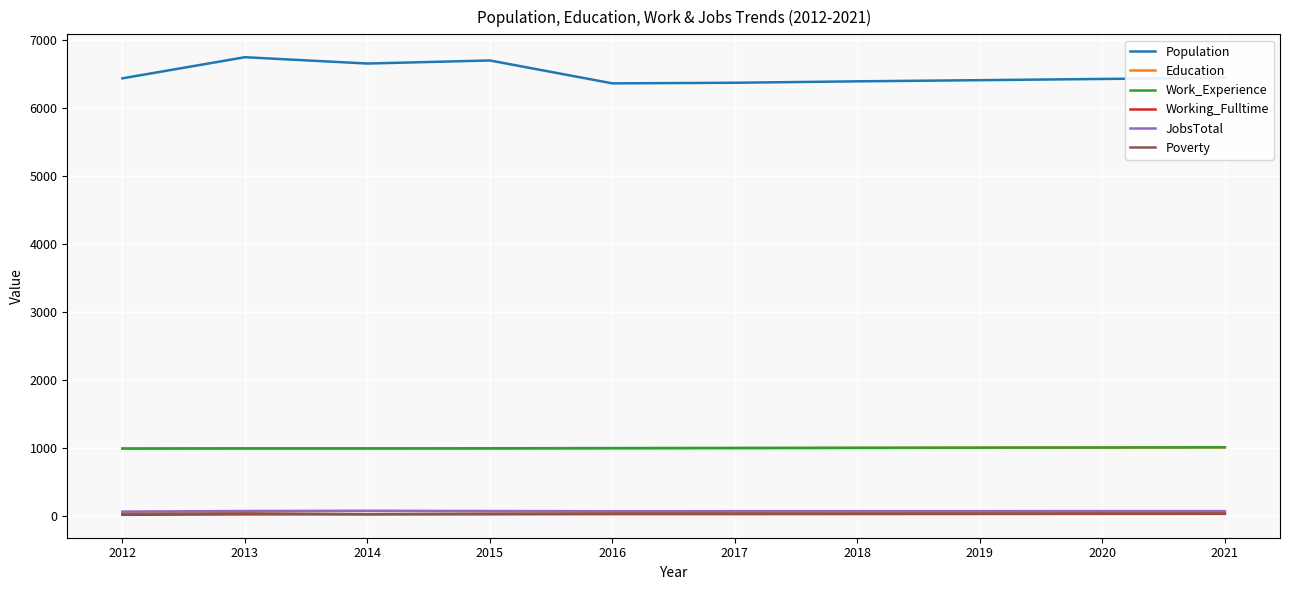

What is the approximate value of Poverty at 2013, to the nearest 10?

40